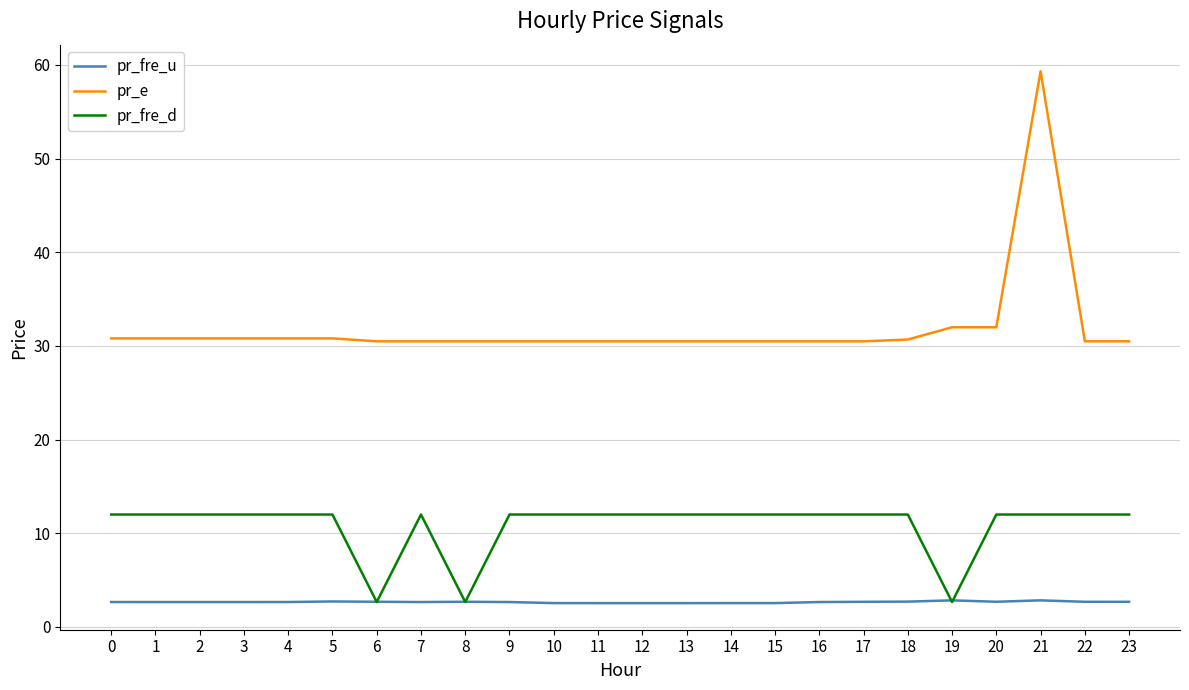

What is the difference between the maximum and minimum values in the pr_e series?

28.8